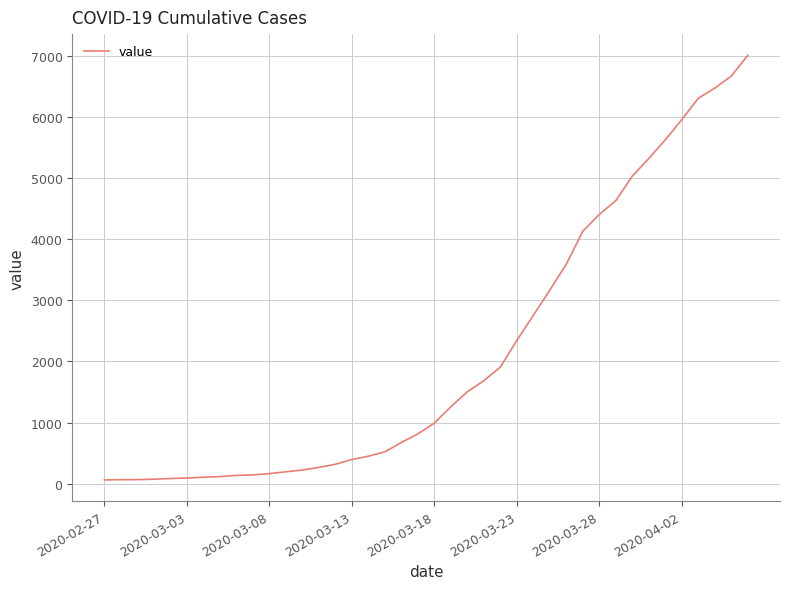

What is the maximum value shown in the chart?

7004